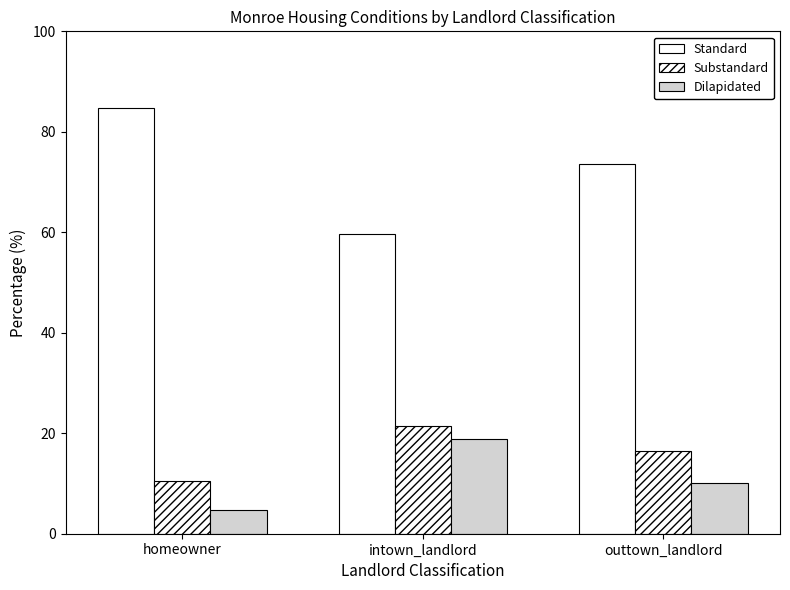

Which category has the highest value in the Standard series?

homeowner